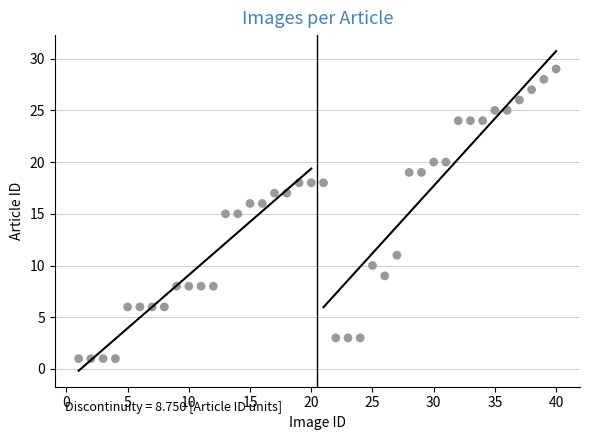

What is the range of X values (max minus min)?

39